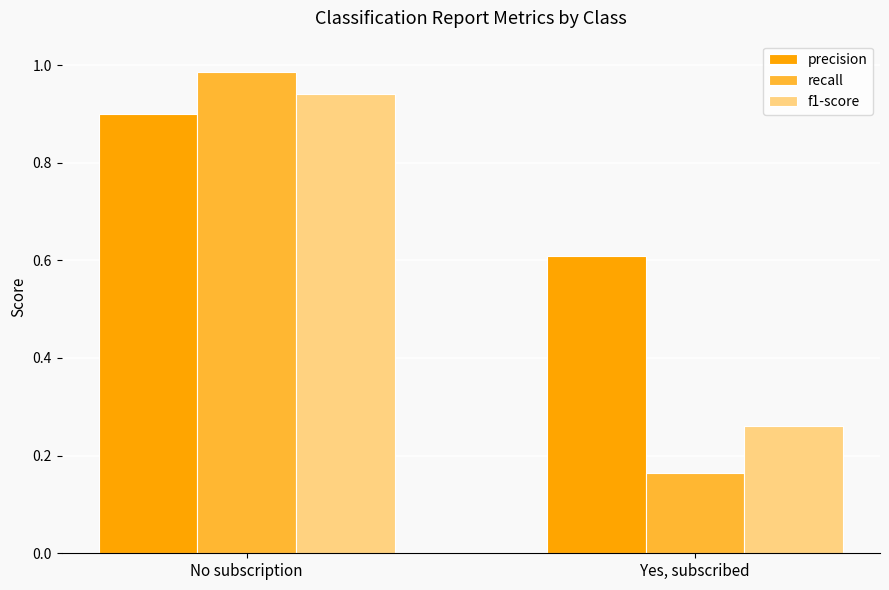

The f1-score series shows 0.6 at No subscription. True or false?

False